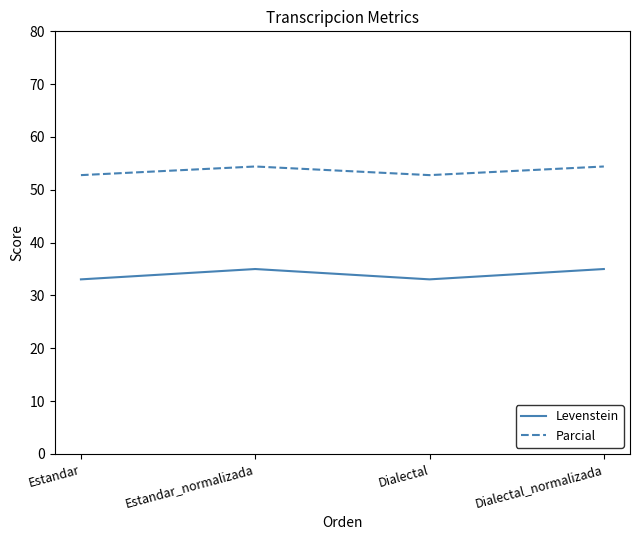

At which category does Parcial reach its first local valley?

Dialectal